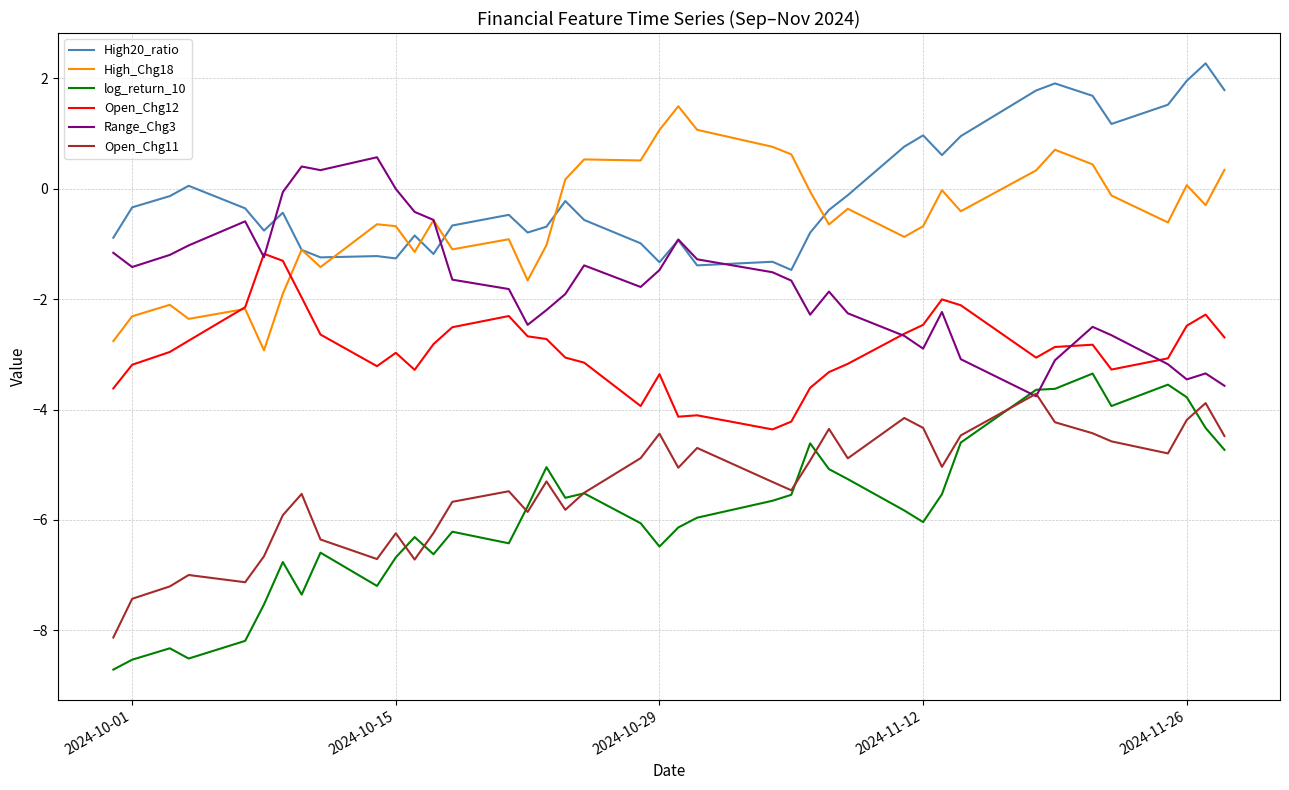

Which series has the widest spread of values?

log_return_10